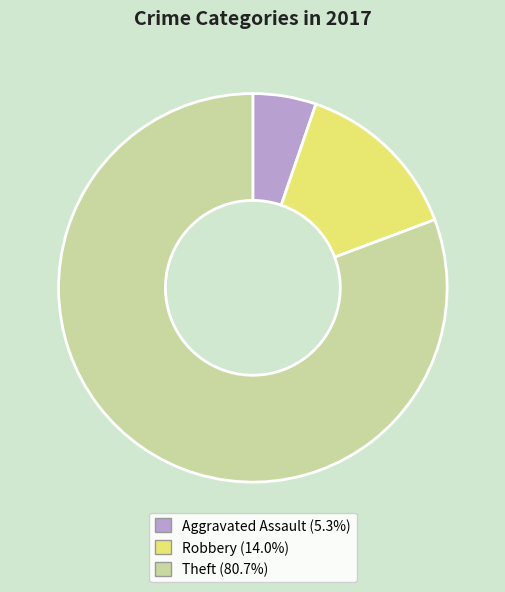

Which slice is the smallest?

Aggravated Assault